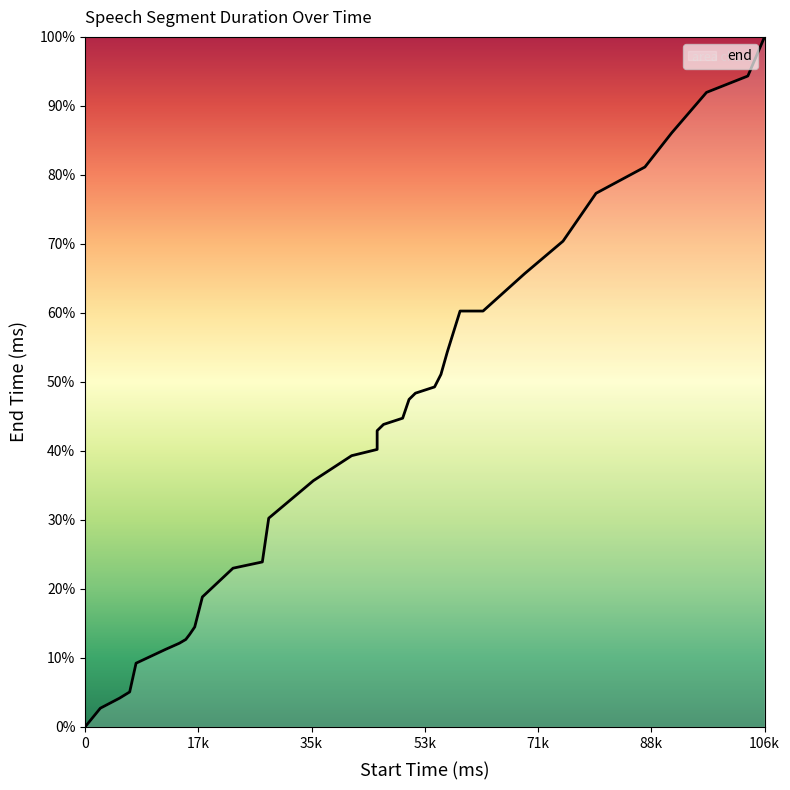

What is the change in value from 5400 to 8000?

+5.1